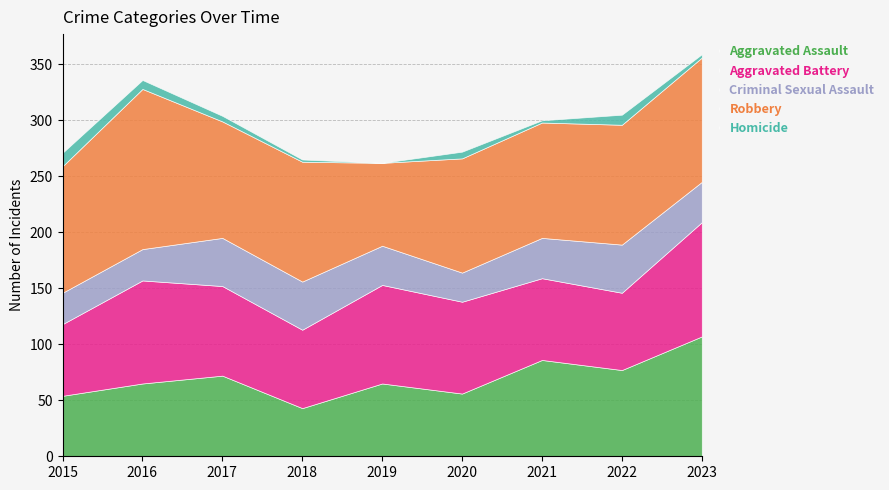

List the labels in order of Homicide value, smallest first.

2019, 2018, 2021, 2023, 2017, 2020, 2016, 2022, 2015